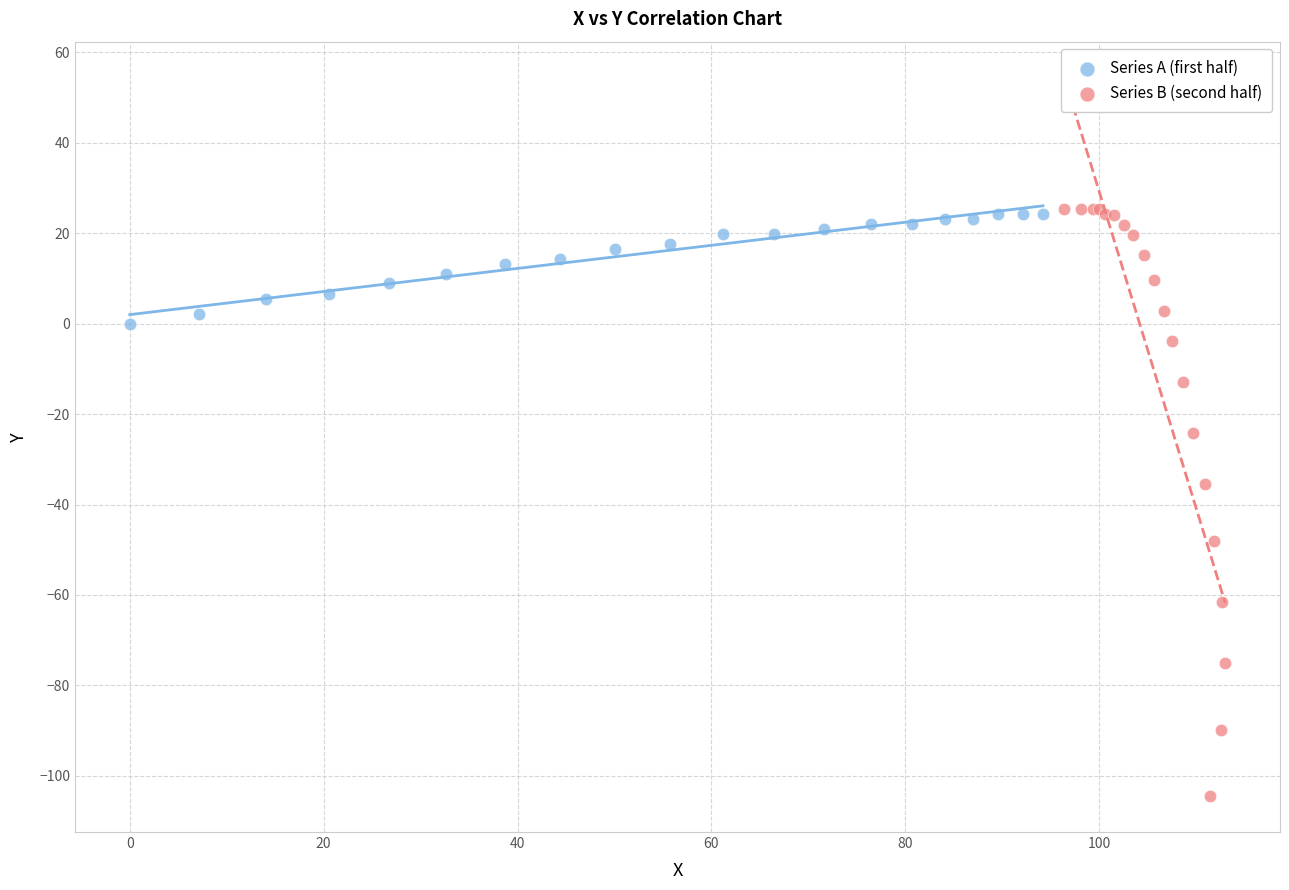

Which series reaches the minimum Y coordinate?

Series B (second half)